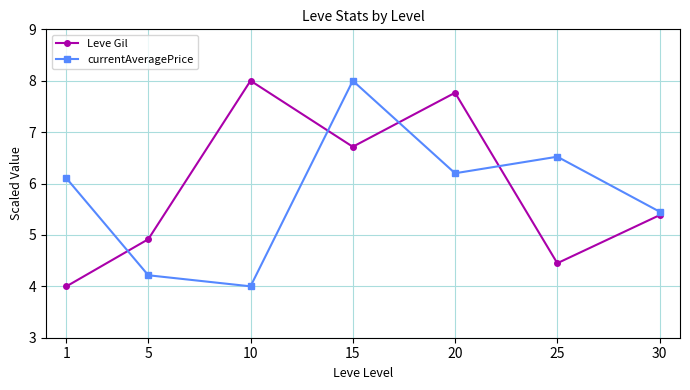

True or false: Leve Gil has more than 2 interior local peaks.

False